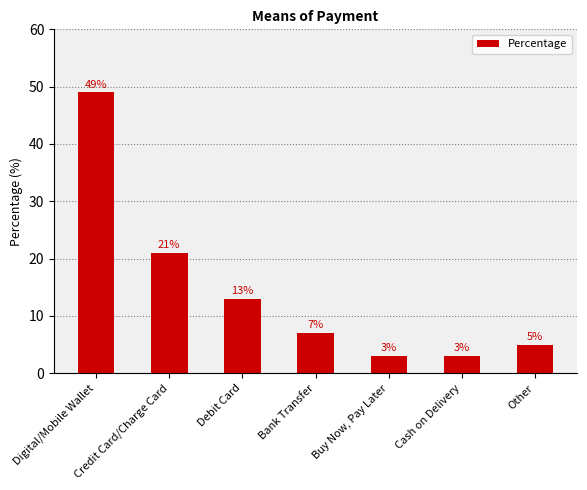

At which category does the chart reach its peak across all series?

Digital/Mobile Wallet